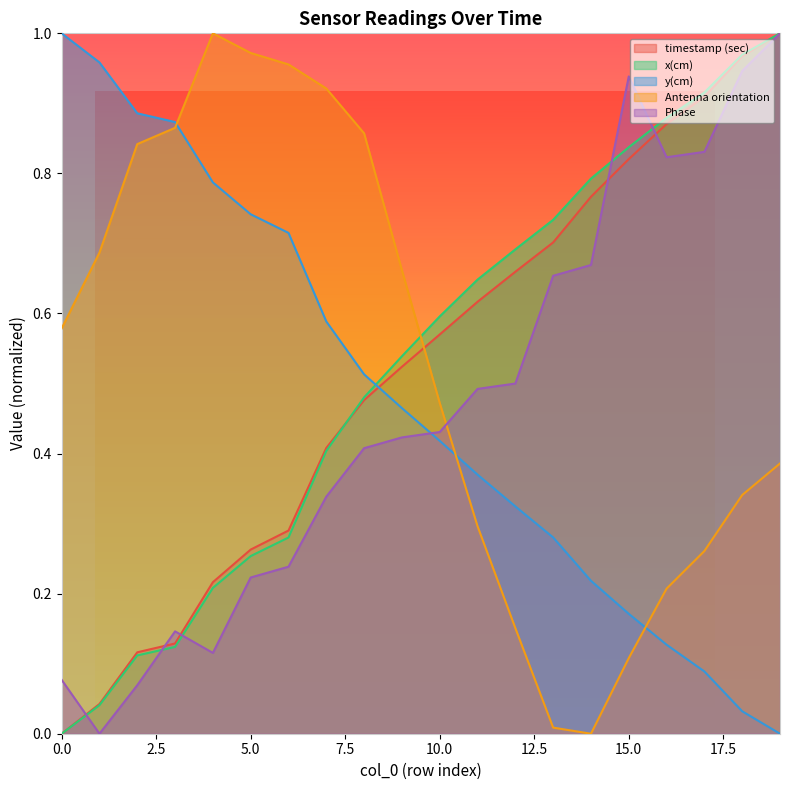

What are all the series names shown in the legend?

timestamp (sec), x(cm), y(cm), Antenna orientation, Phase